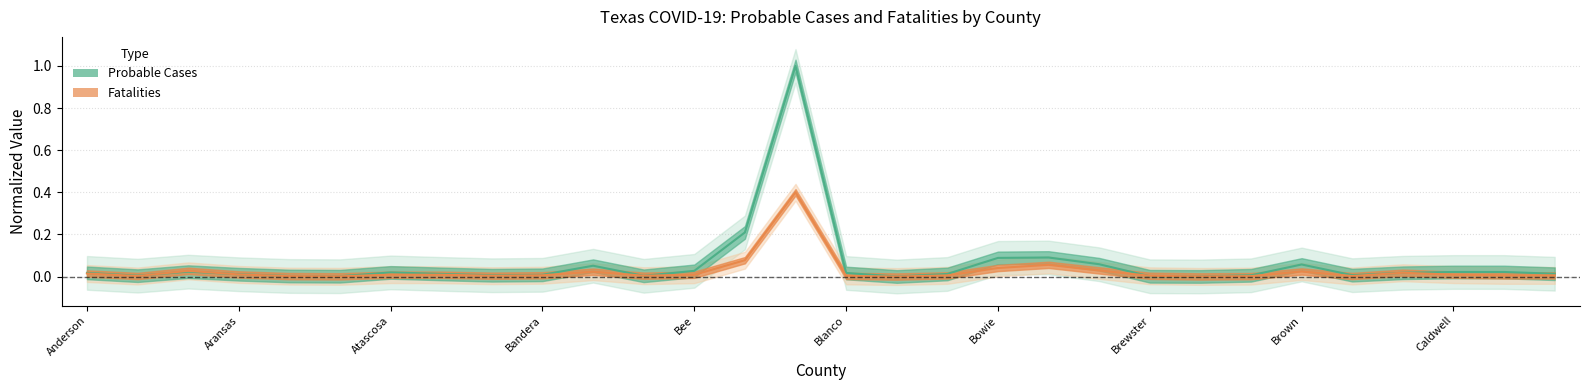

Does the chart have visible grid lines?

Yes